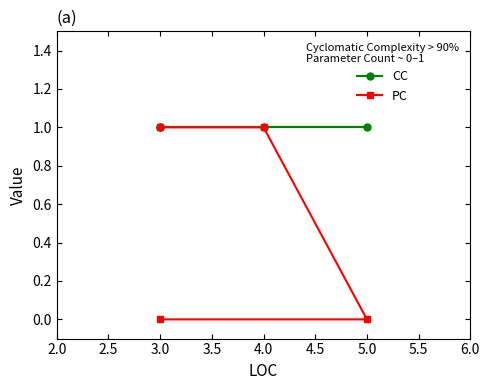

At 4.0, list the series in order from smallest to largest.

CC, PC